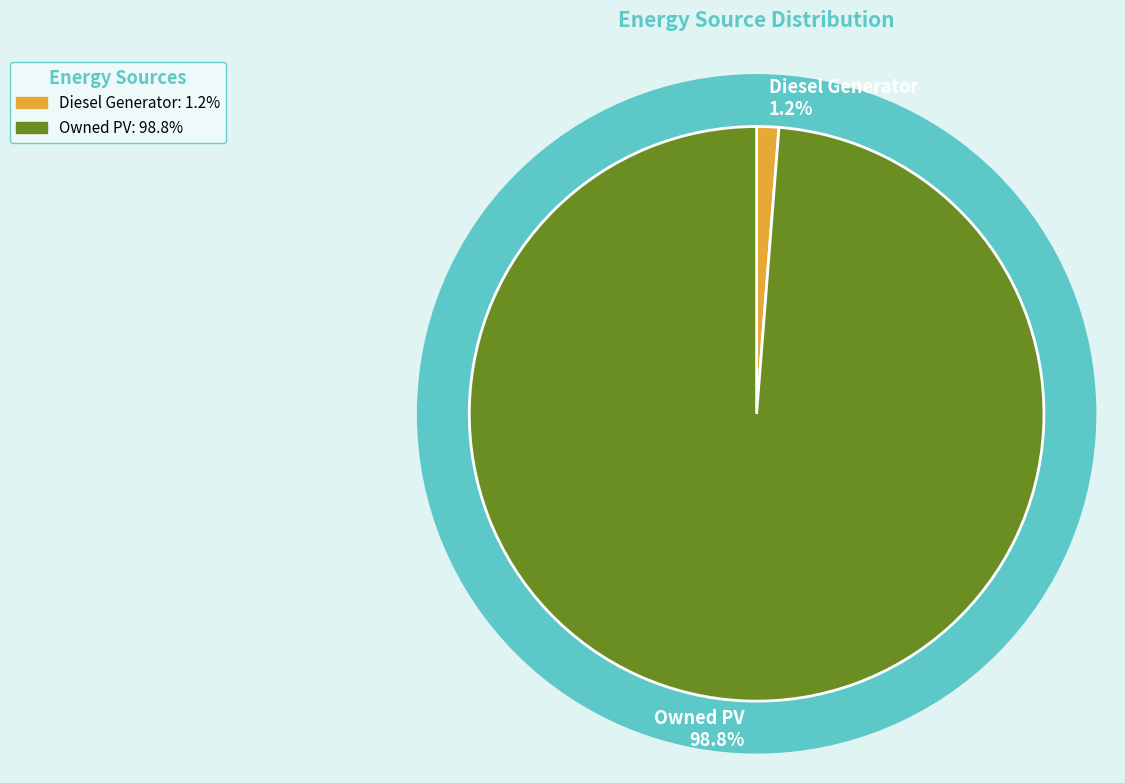

To the nearest percent, what percentage of the pie is Owned PV?

99%